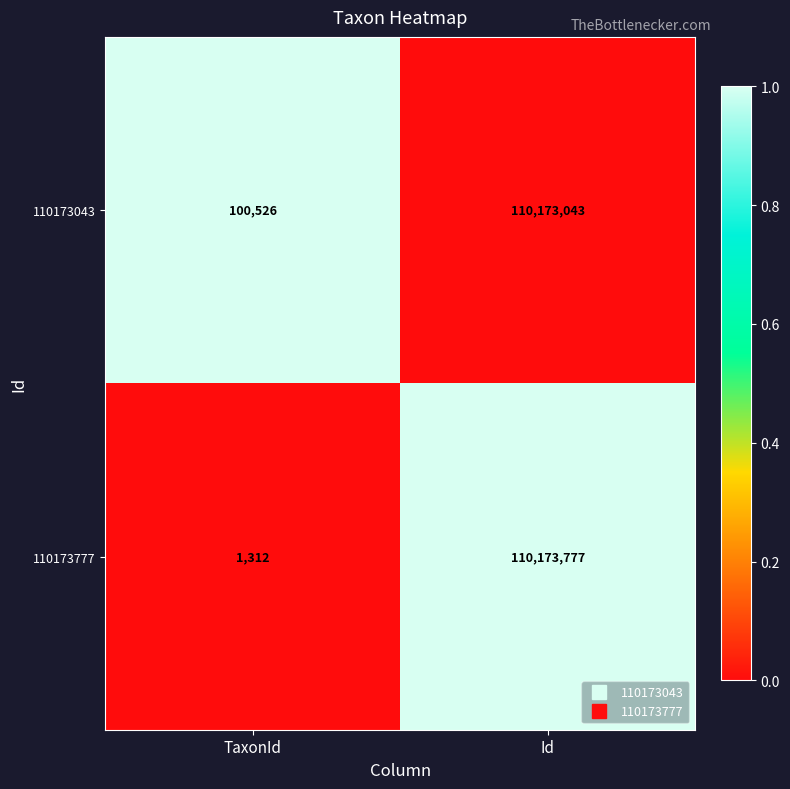

Reading left to right, list all the values displayed in this chart.

110173043: TaxonId=100526	Id=110173043
110173777: TaxonId=1312	Id=110173777